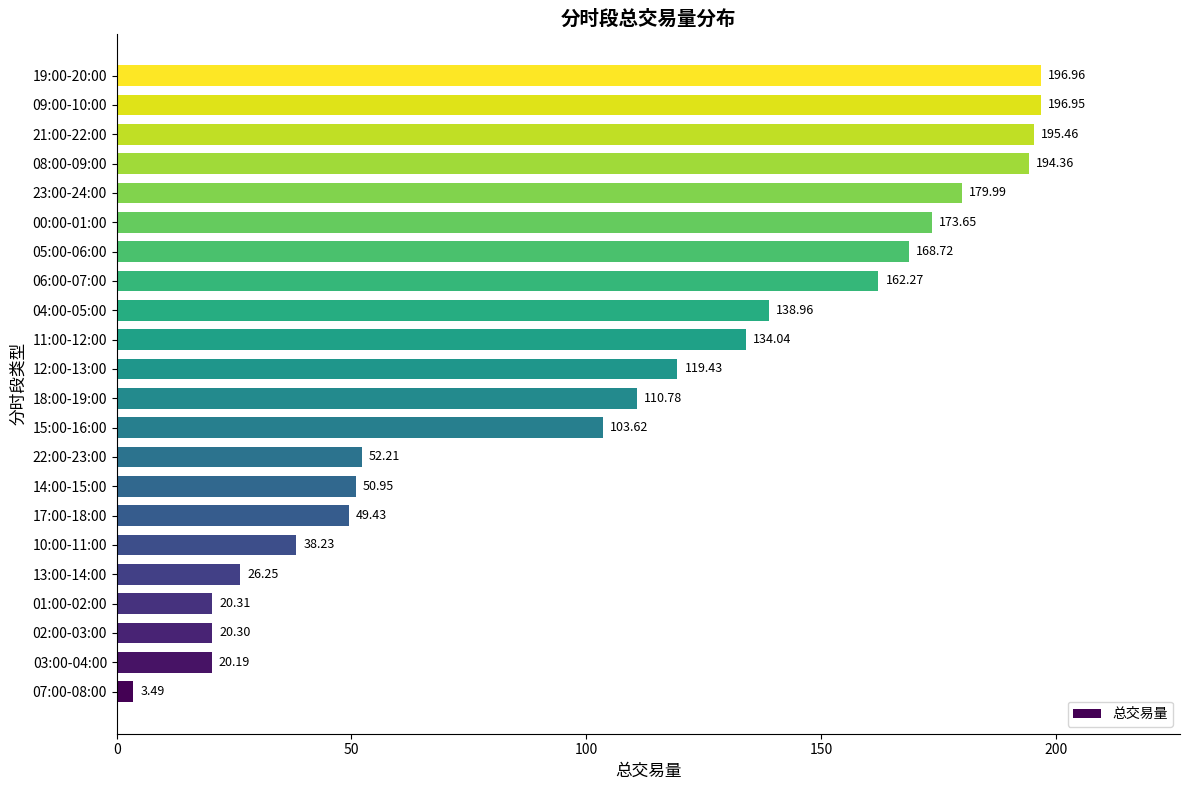

What is the maximum value shown in the chart?

197.0